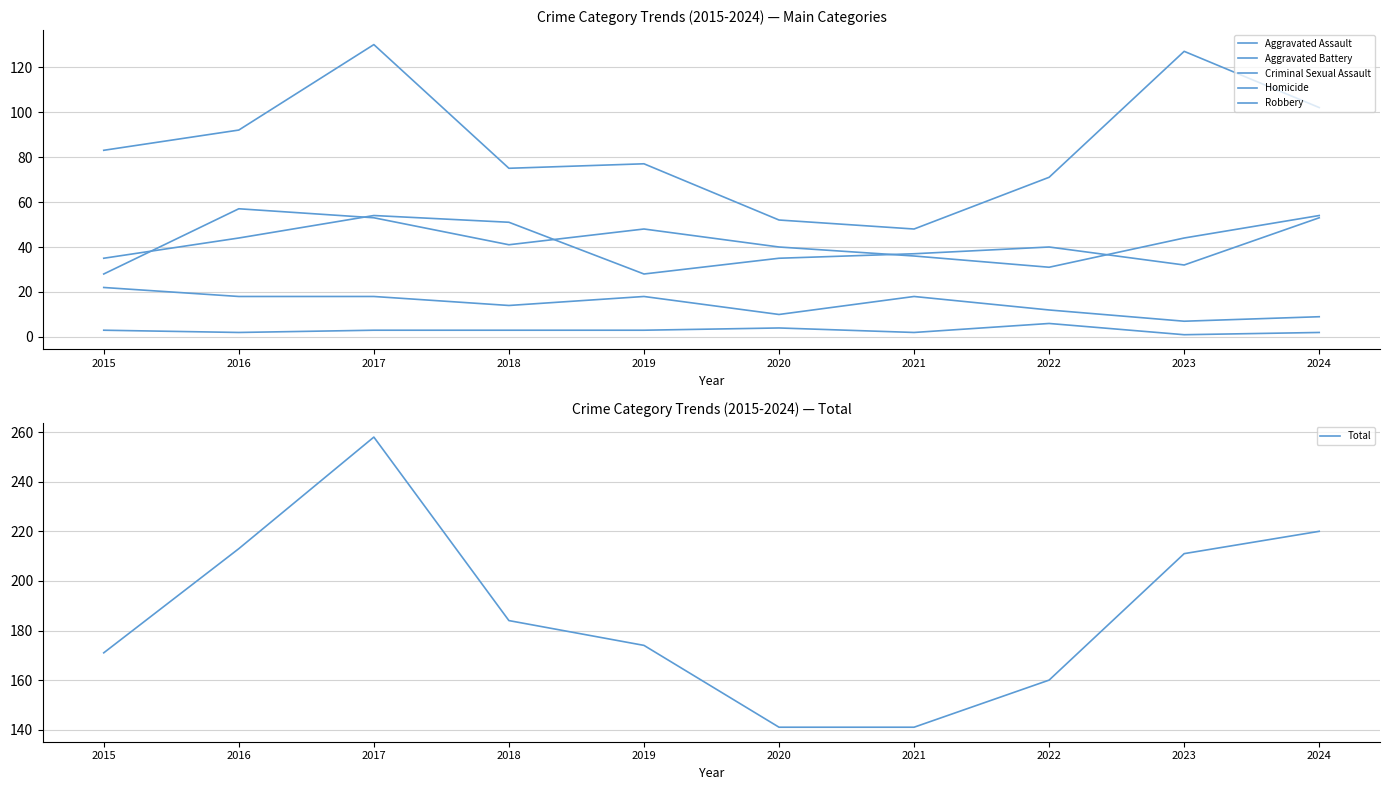

Does the chart display data point markers on the line(s)?

No